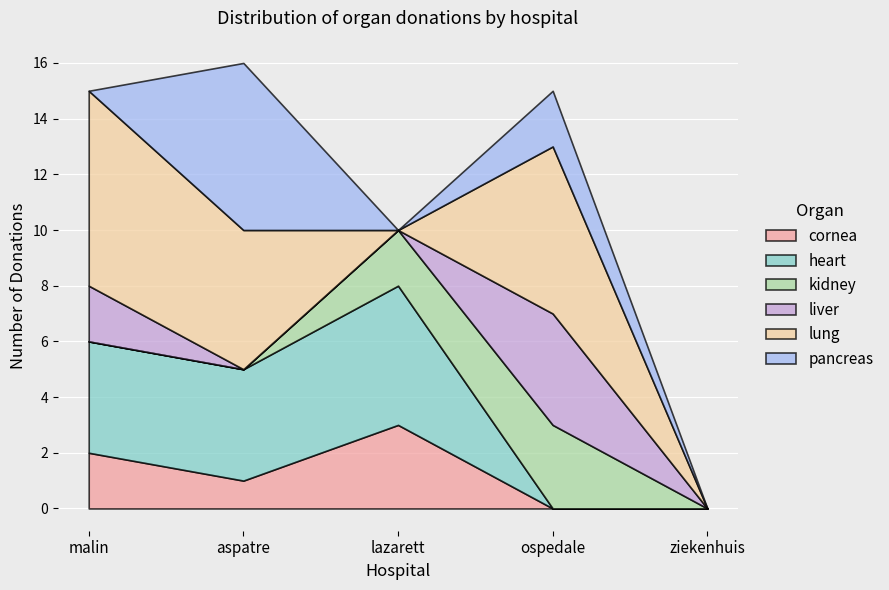

Where do pancreas and cornea first cross each other?

malin and aspatre